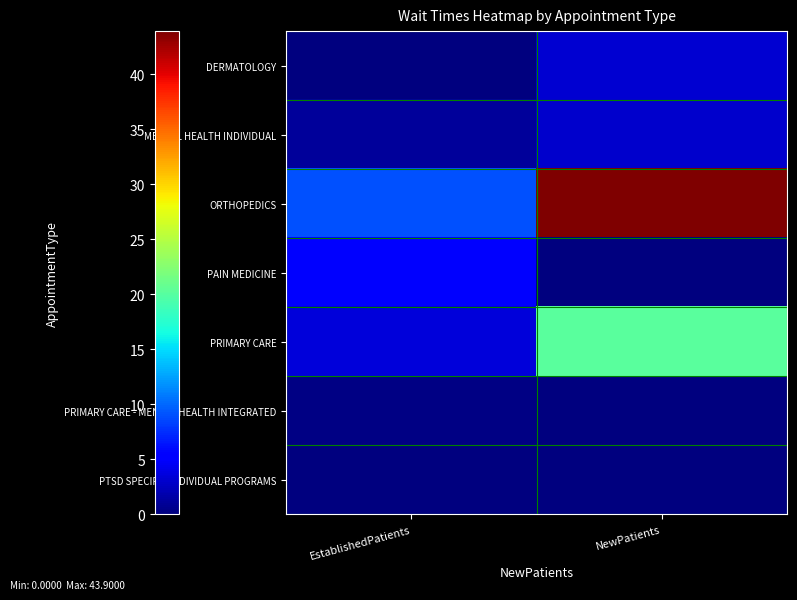

How many categories are shown in the chart?

2